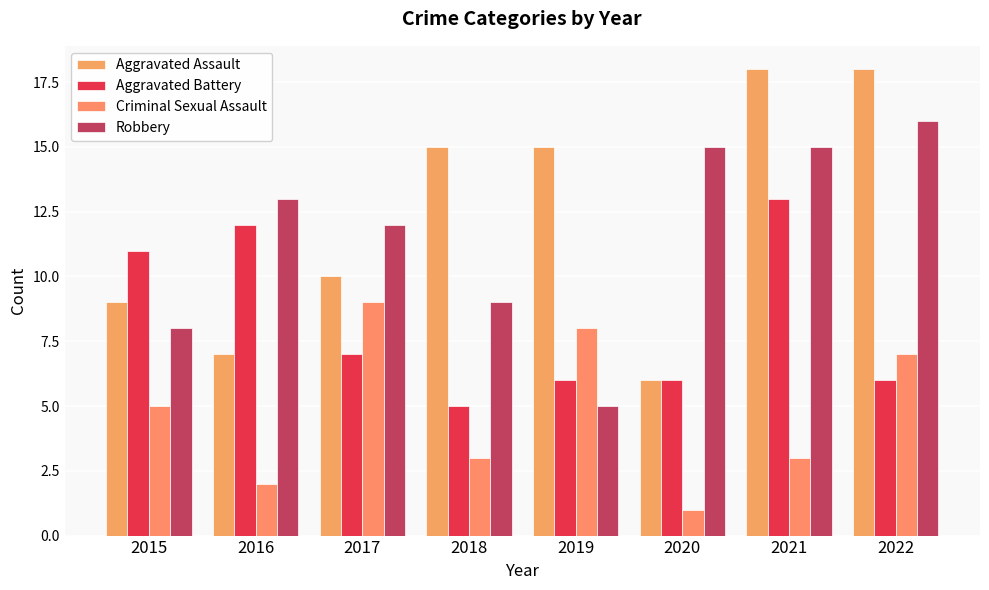

Reading left to right, extract all data points from this chart.

Aggravated Assault: 9	7	10	15	15	6	18	18
Aggravated Battery: 11	12	7	5	6	6	13	6
Criminal Sexual Assault: 5	2	9	3	8	1	3	7
Robbery: 8	13	12	9	5	15	15	16